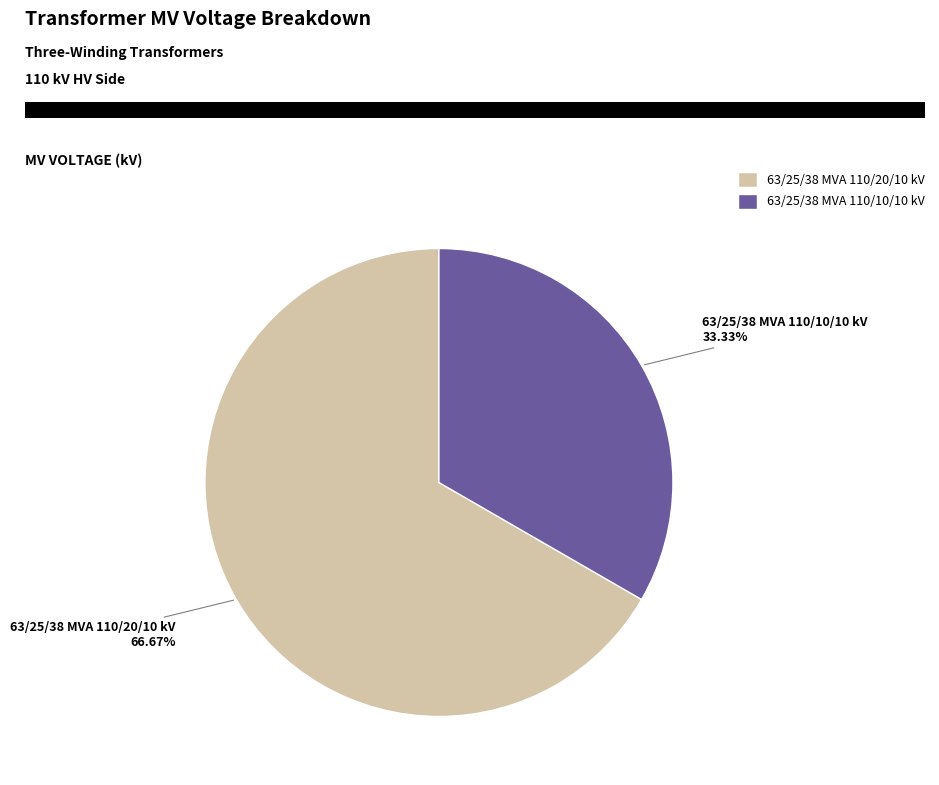

The 63/25/38 MVA 110/20/10 kV slice represents 67% of the pie. True or false?

True